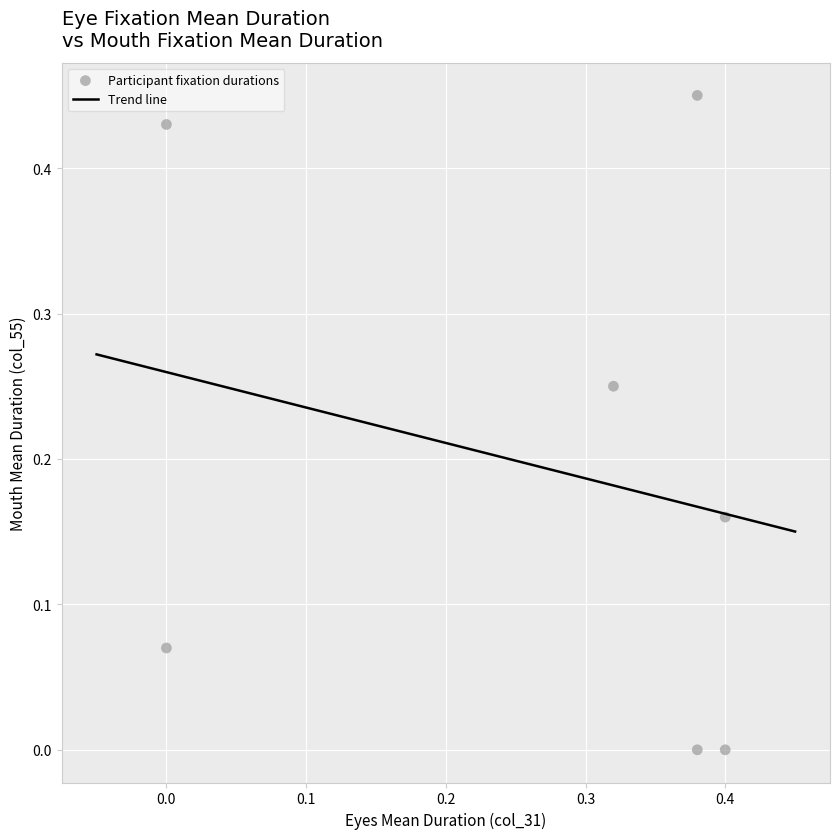

What is the average X value?

0.3